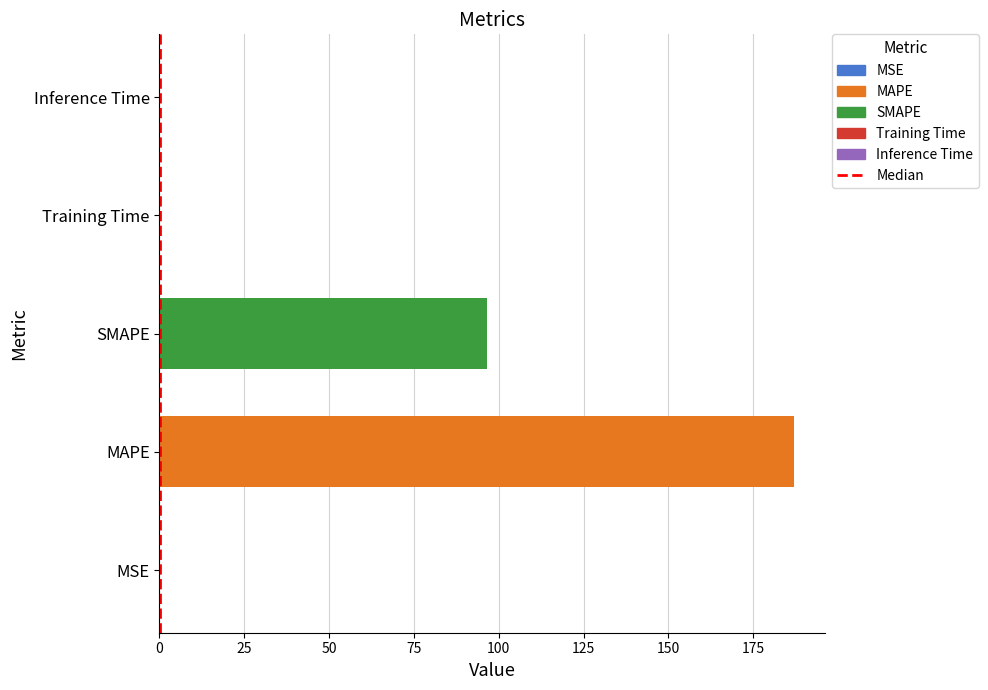

Reading left to right, what are all the values shown in this chart?

MSE=0.1	MAPE=186.8	SMAPE=96.6	Training Time=0.2	Inference Time=0.2